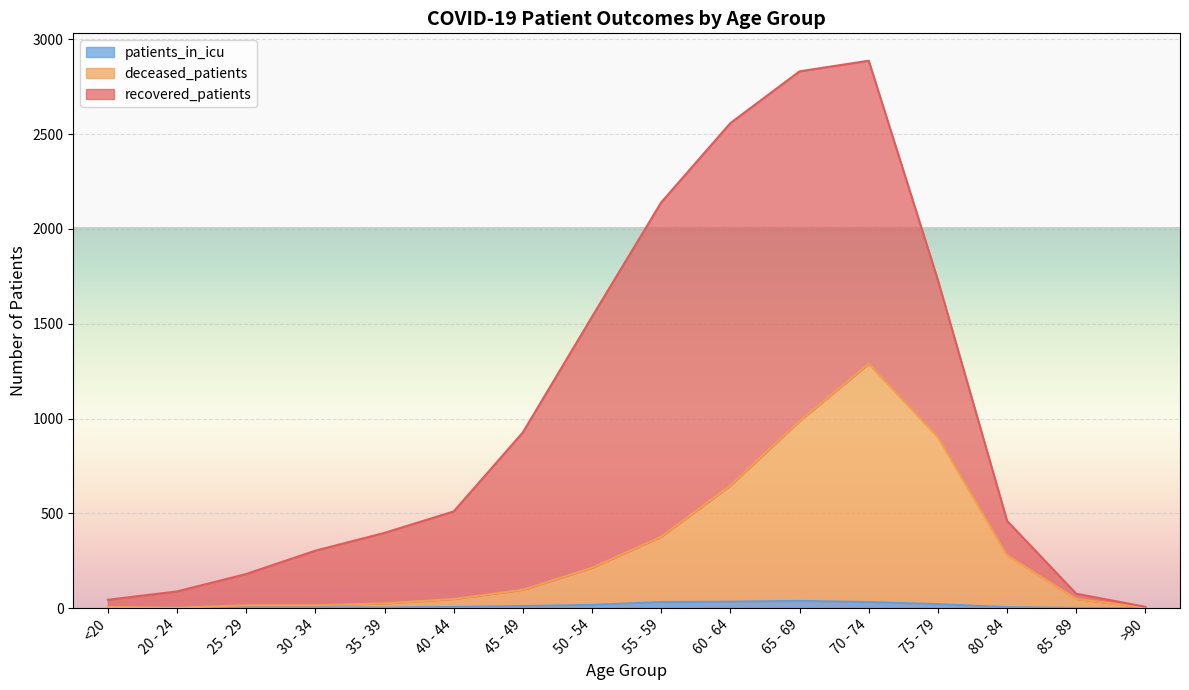

True or false: patients_in_icu has a value of 6 at 40 - 44.

True